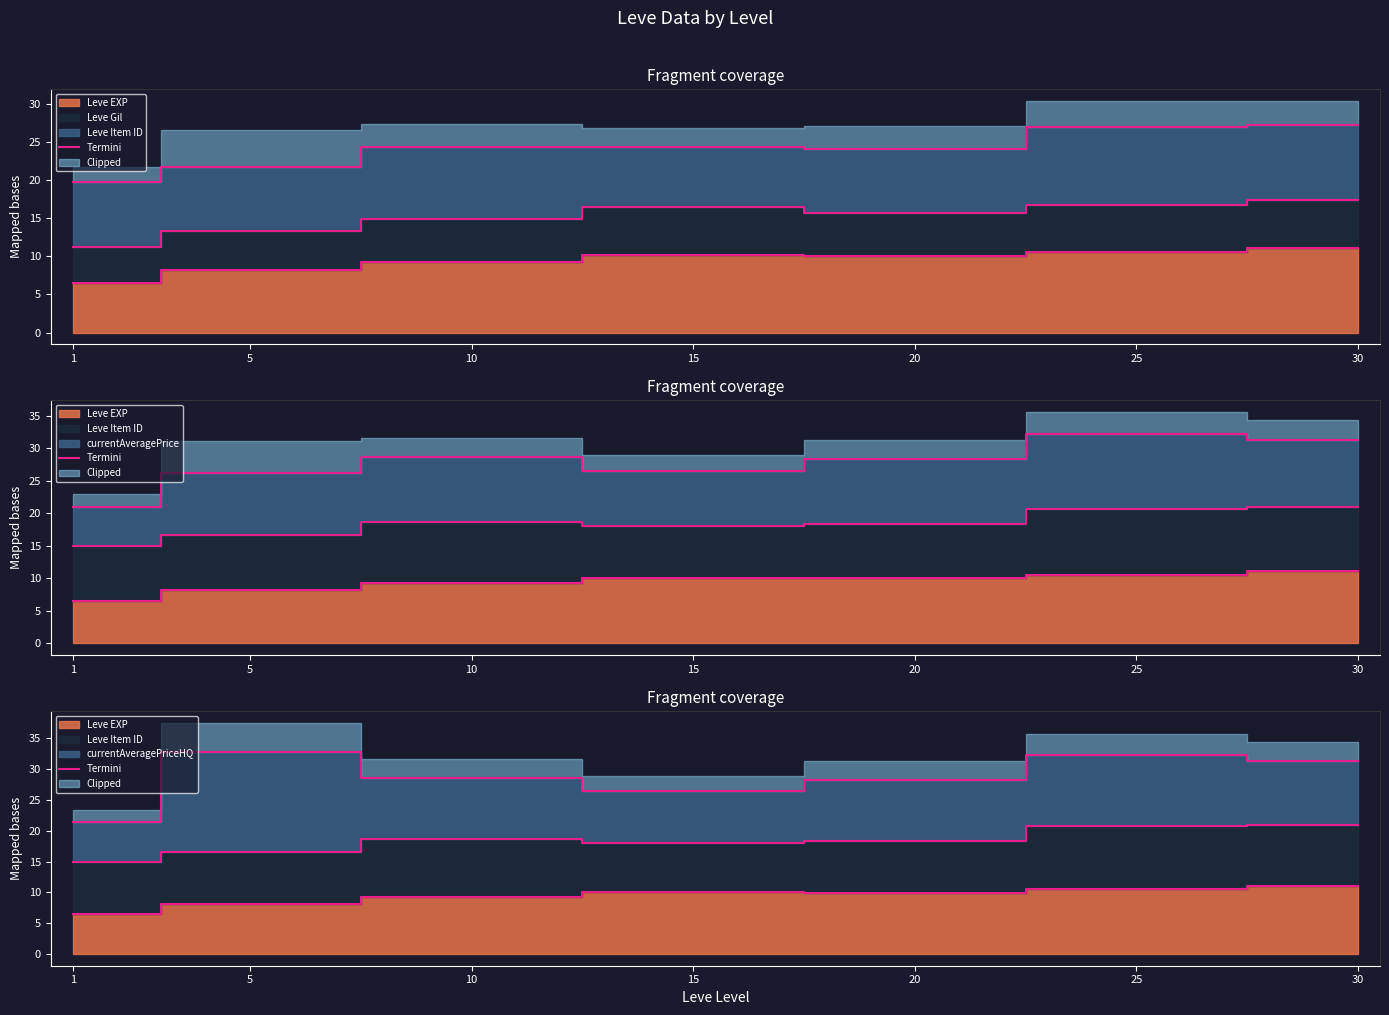

Does the chart display data point markers on the line(s)?

No